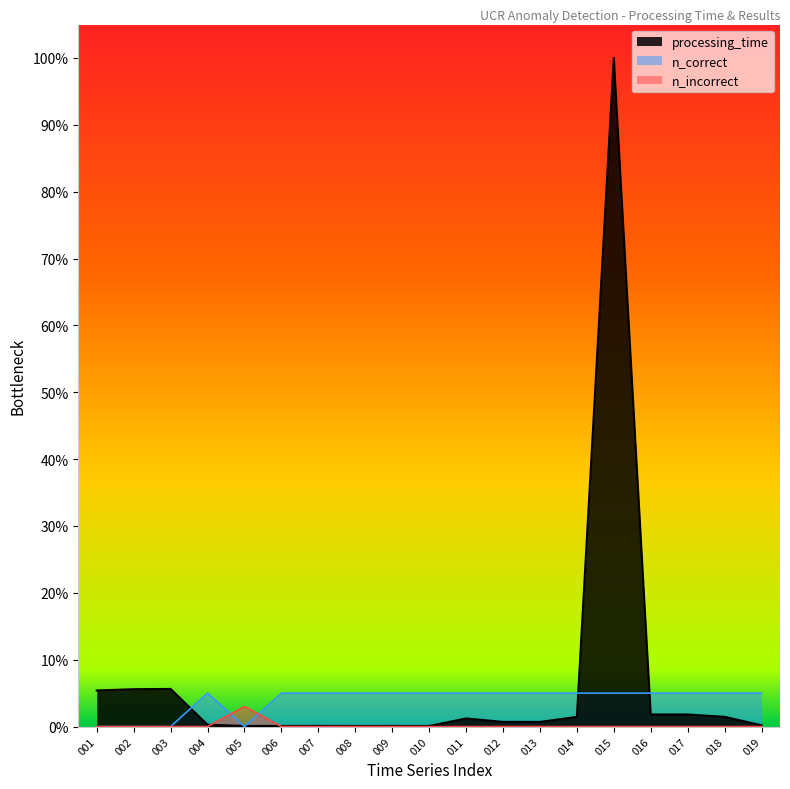

Is it true that processing_time equals 1.0 at 015?

True